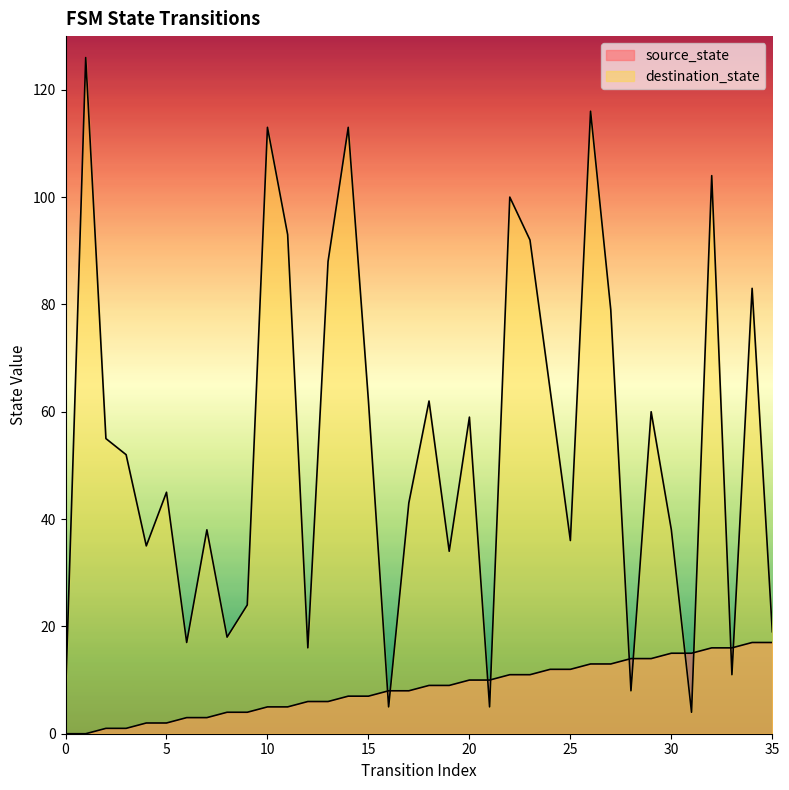

What is the difference between the maximum and minimum values in the source_state series?

17